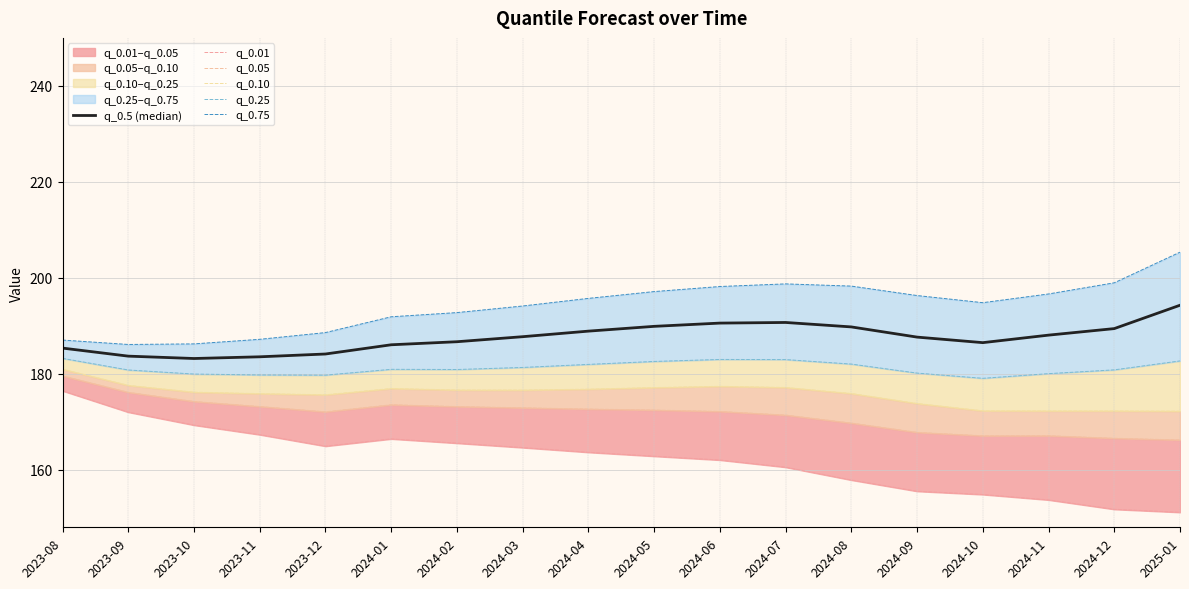

What is the value of the q_0.25 point at the 13th from the left?

182.0